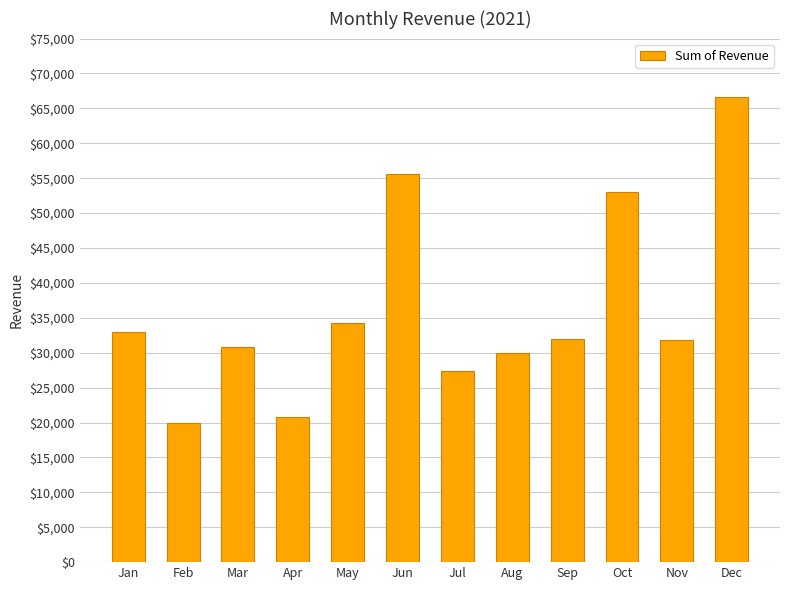

What is the change in value from Aug to Dec?

+36721.3